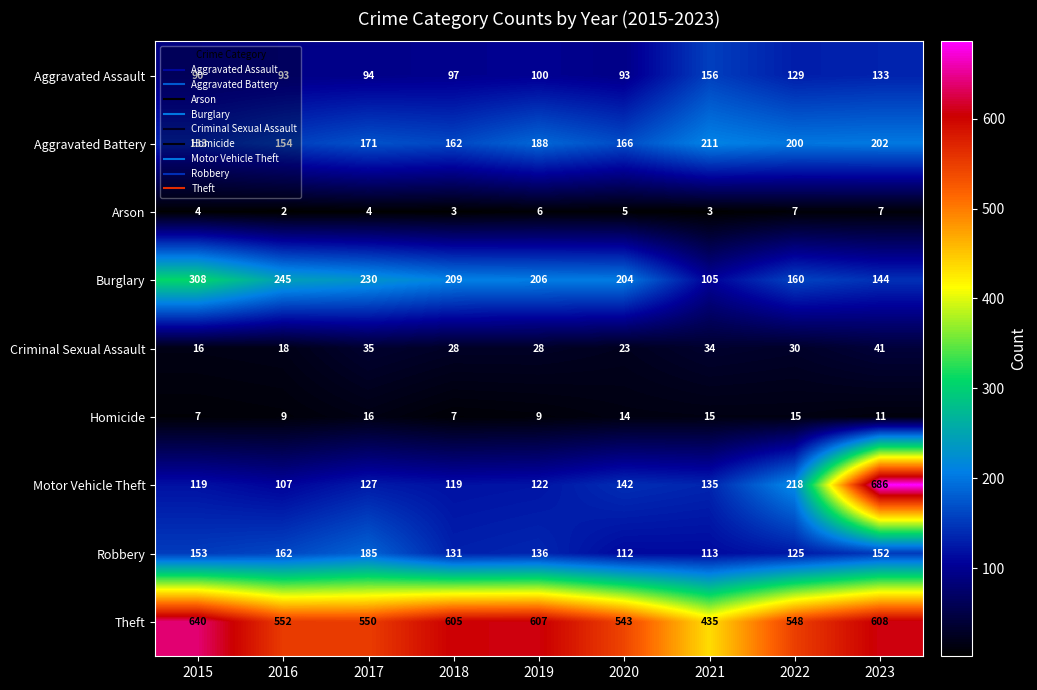

Rank the series by their maximum value, from lowest to highest.

Arson, Homicide, Criminal Sexual Assault, Aggravated Assault, Robbery, Aggravated Battery, Burglary, Theft, Motor Vehicle Theft